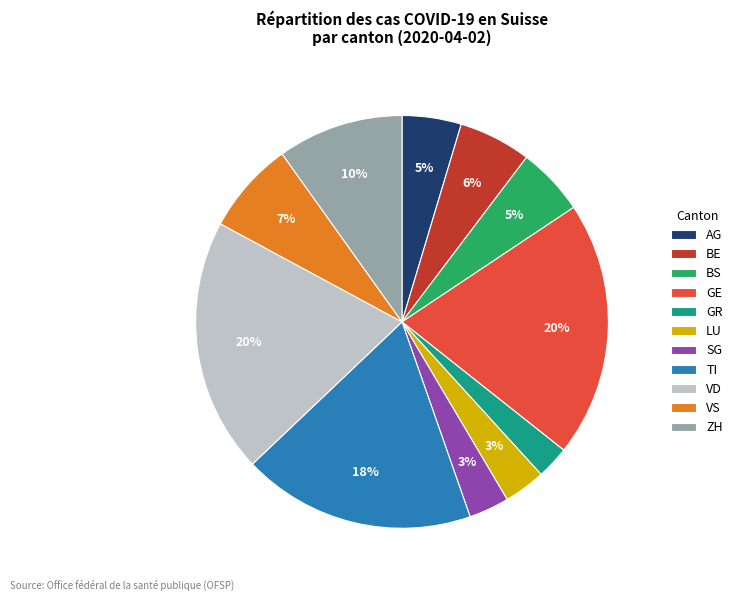

Count the number of slices in the pie.

11